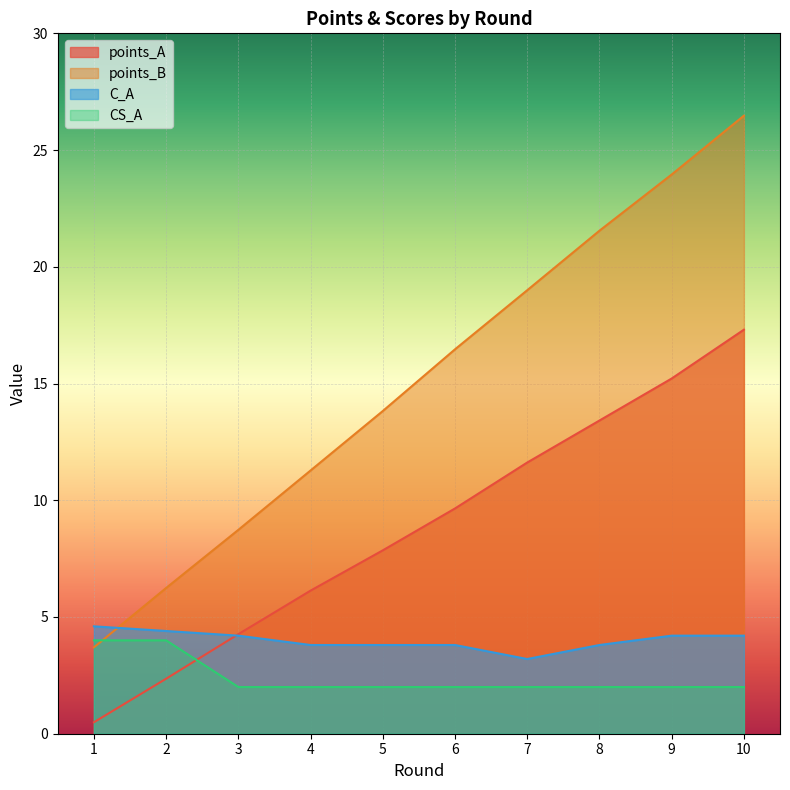

What is the average value of the points_B series?

15.1